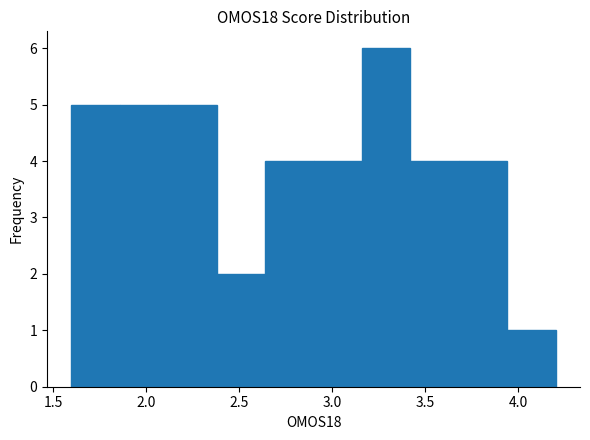

Reading left to right, list every bar in this chart as the range it spans on the x-axis followed by its height. Neither the bar edges nor the heights are printed on the chart, so give them approximately, as read against the axes.

1.60 to 1.85: 5
1.85 to 2.10: 5
2.10 to 2.40: 5
2.40 to 2.65: 2
2.65 to 2.90: 4
2.90 to 3.15: 4
3.15 to 3.40: 6
3.40 to 3.70: 4
3.70 to 3.95: 4
3.95 to 4.20: 1